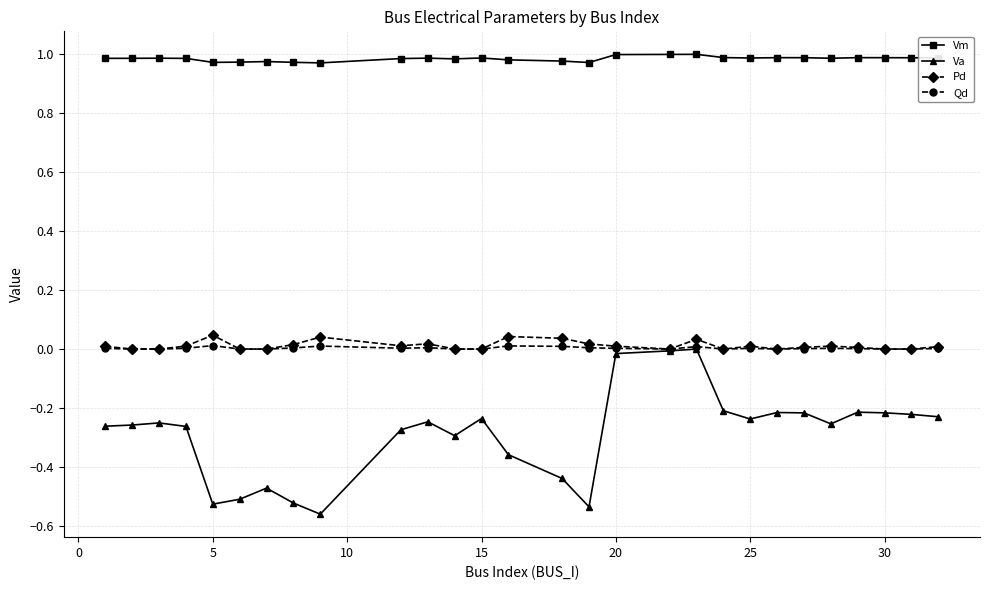

True or false: Vm and Pd cross at least once.

False